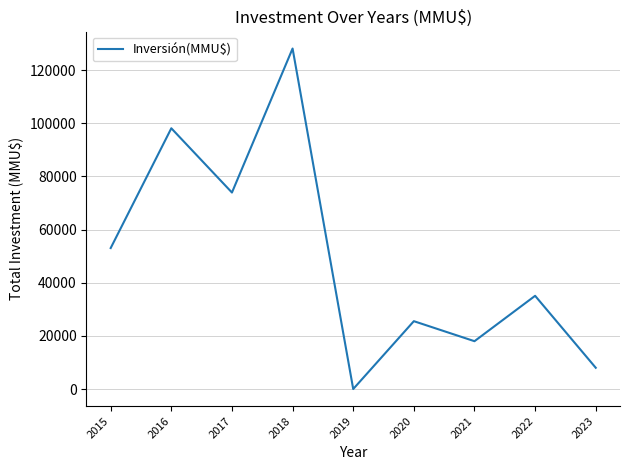

Rank the categories by value from lowest to highest.

2019, 2023, 2021, 2020, 2022, 2015, 2017, 2016, 2018